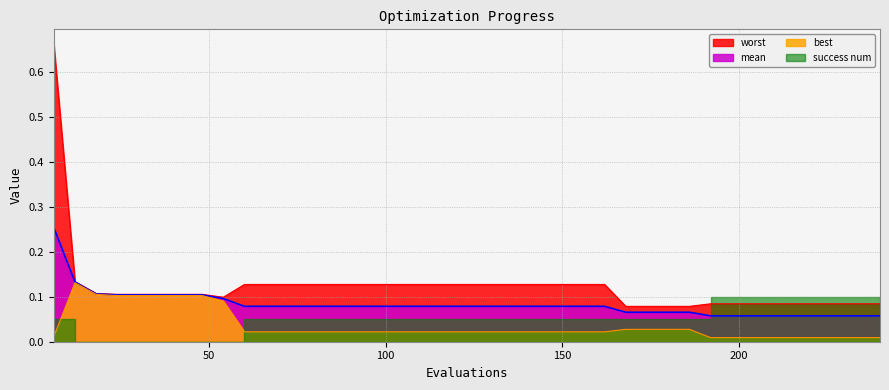

Which series changed the most between 36 and 210?

best